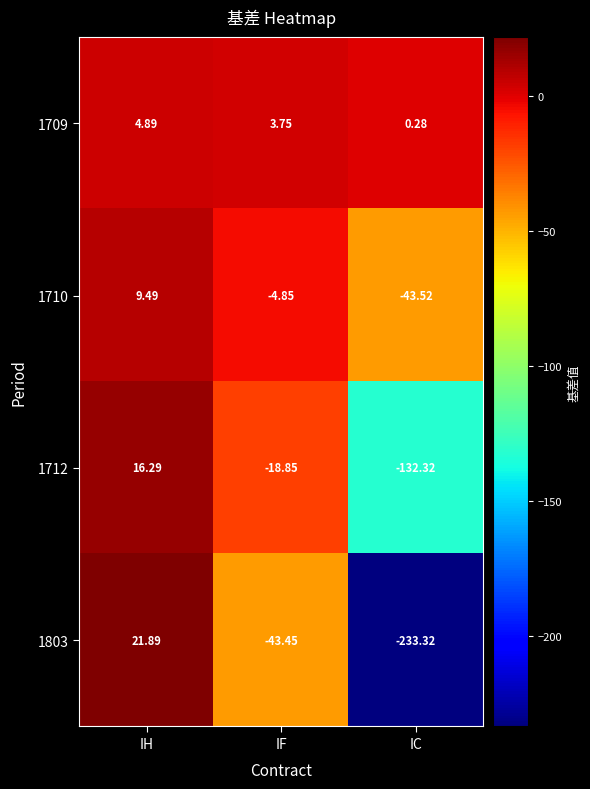

At which category does the chart reach its minimum across all series?

IC